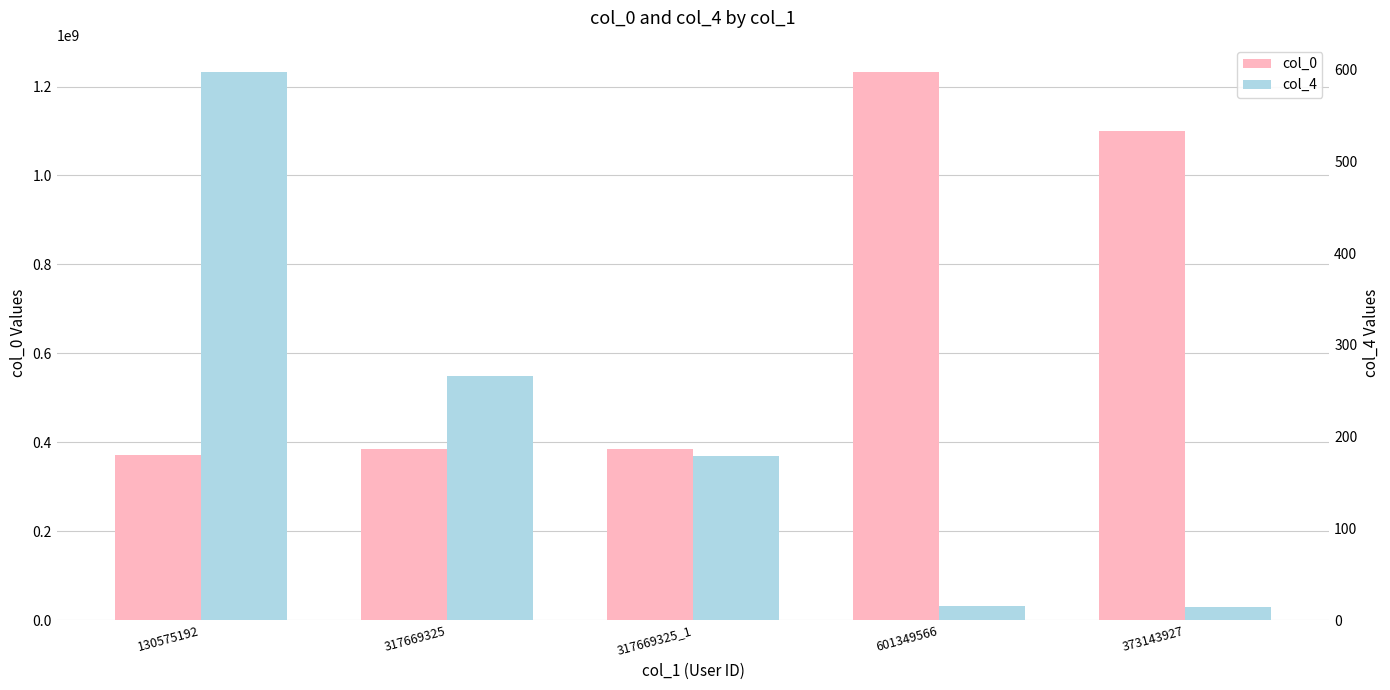

What is the label of the 1st bar from the right?

373143927